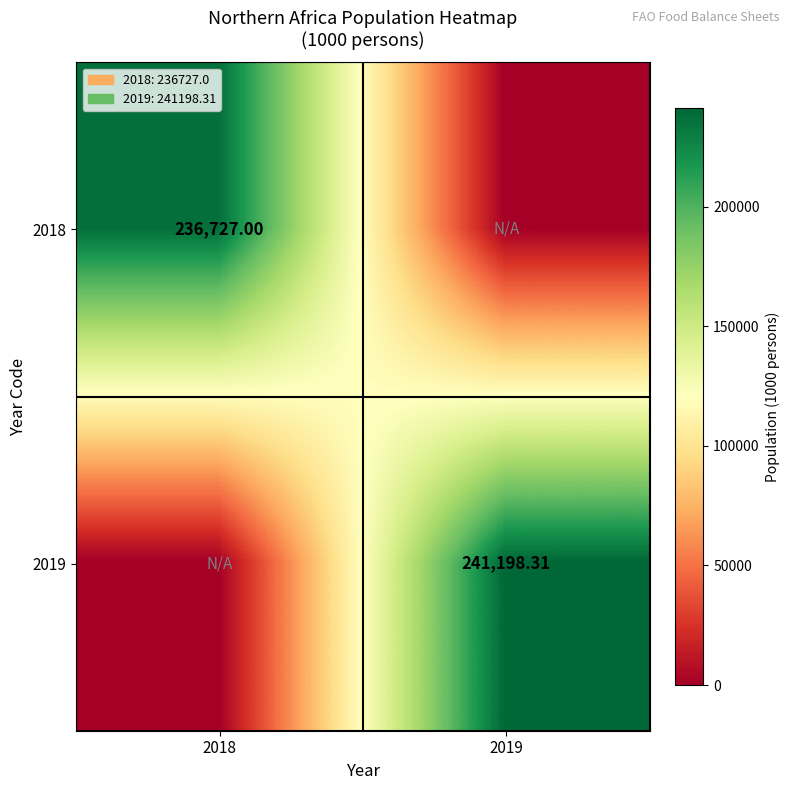

Where is 2018 nearest to the value 118363?

2019